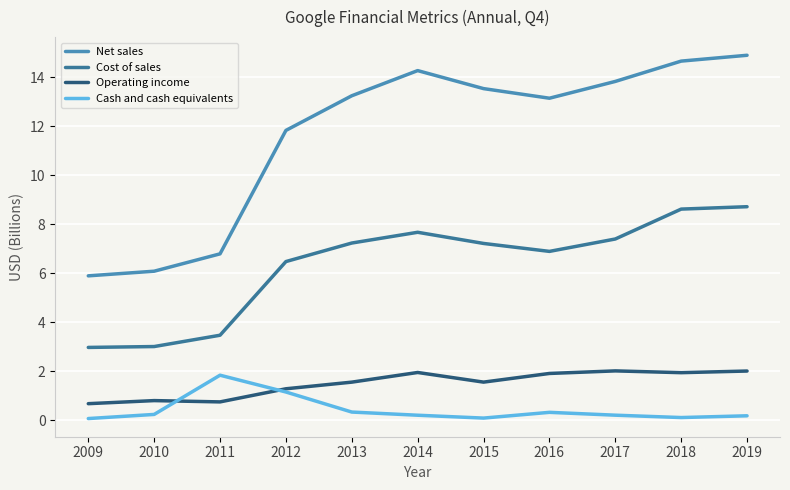

Does the chart display data point markers on the line(s)?

No